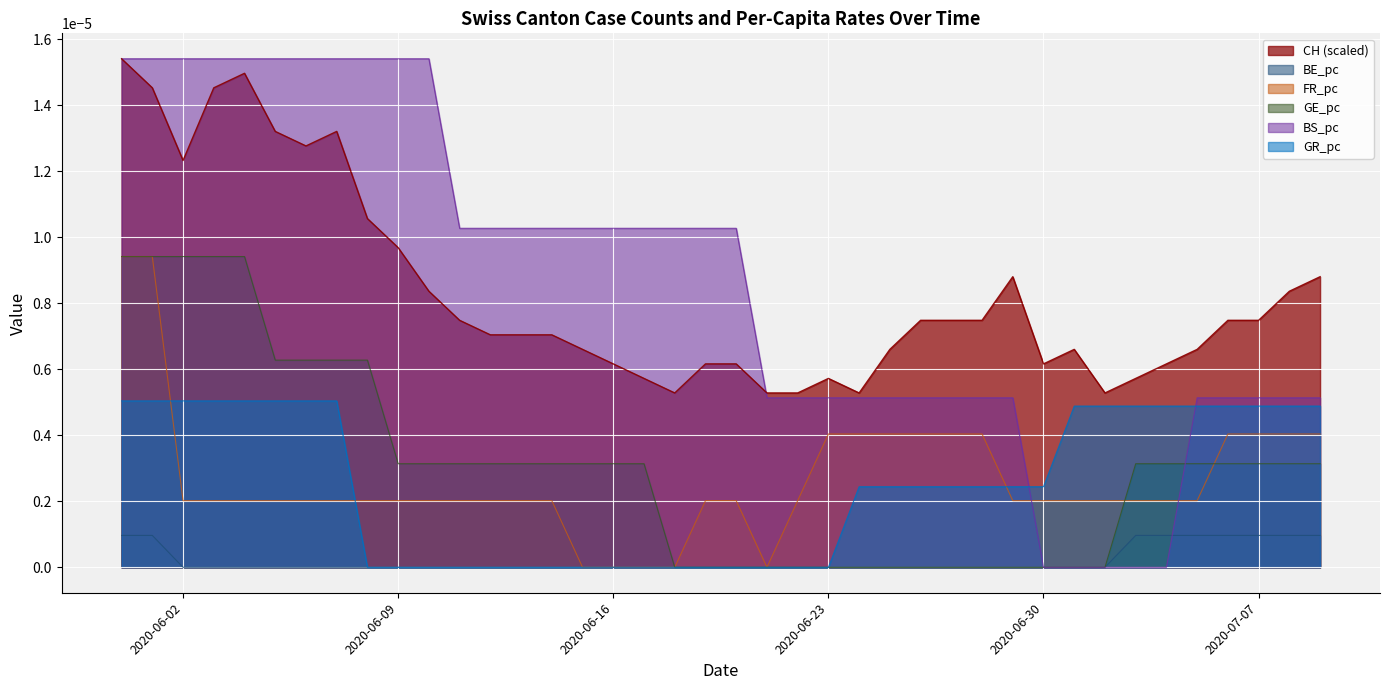

What are all the series names shown in the legend?

CH (scaled), BE_pc, FR_pc, GE_pc, BS_pc, GR_pc